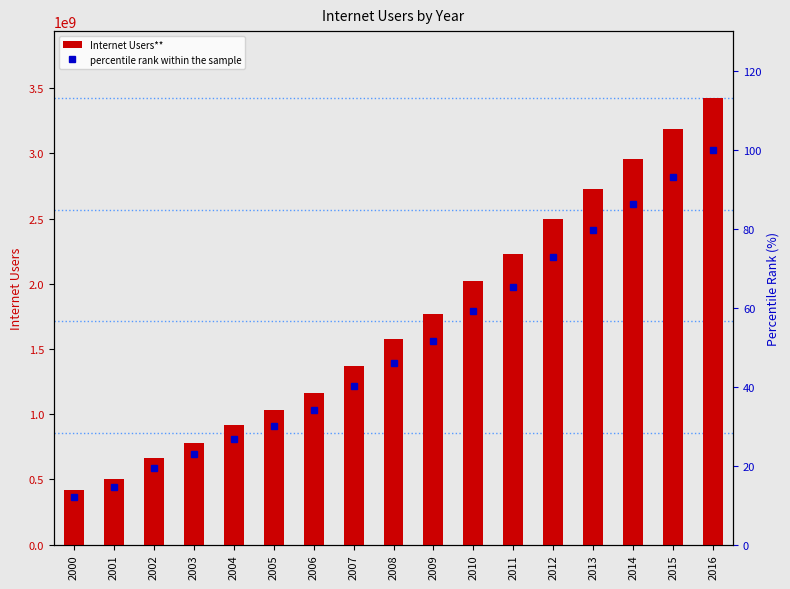

At which label is percentile rank within the sample closest to 56?

2010